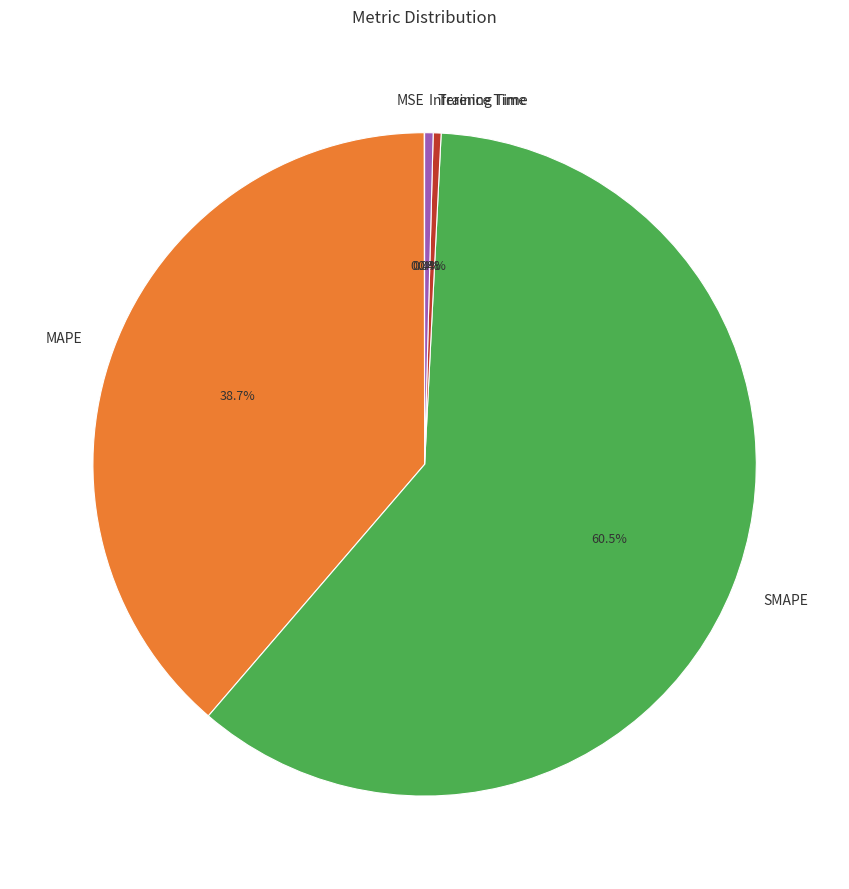

Which category has the biggest portion of the pie?

SMAPE